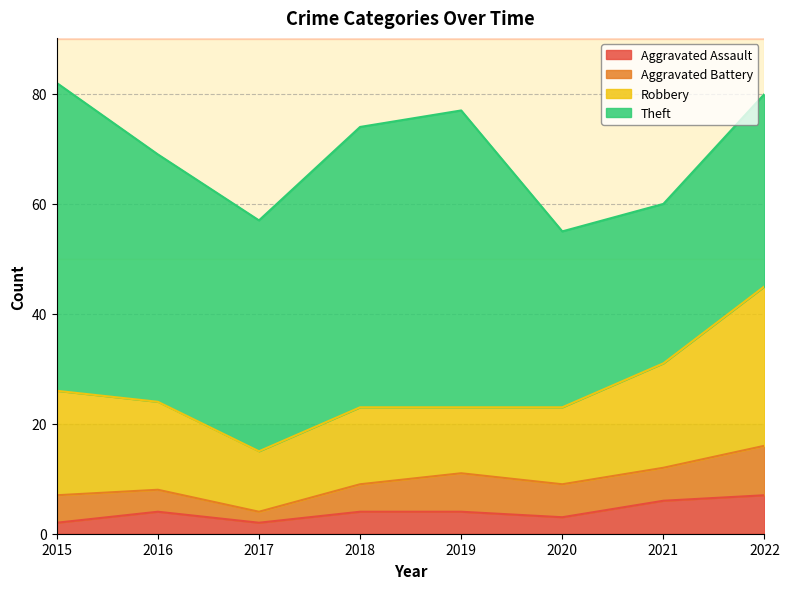

Is the value of Aggravated Battery at 2020 greater than the value of Aggravated Assault at 2019?

Yes